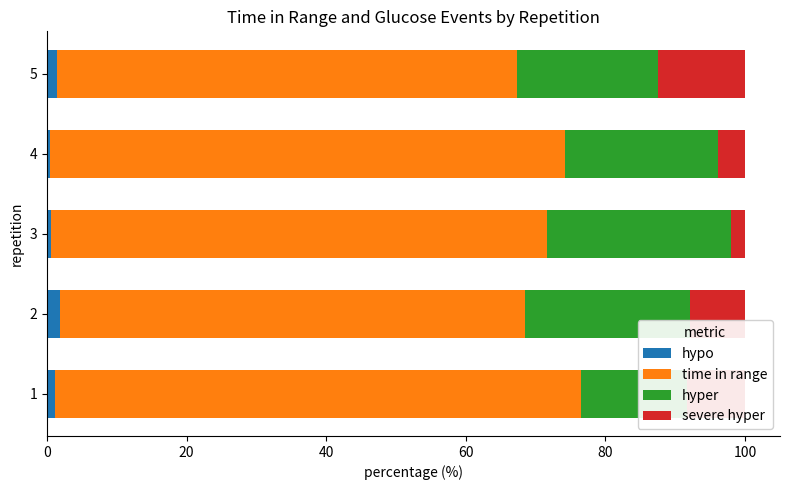

How many values in the hypo series exceed 1?

3